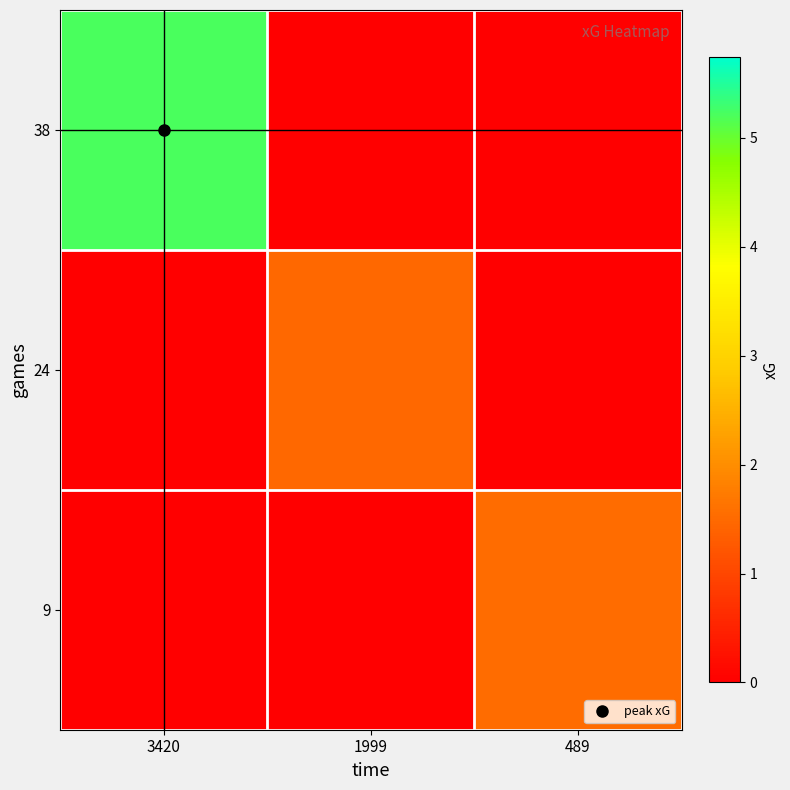

What is the maximum value shown in the chart?

5.2